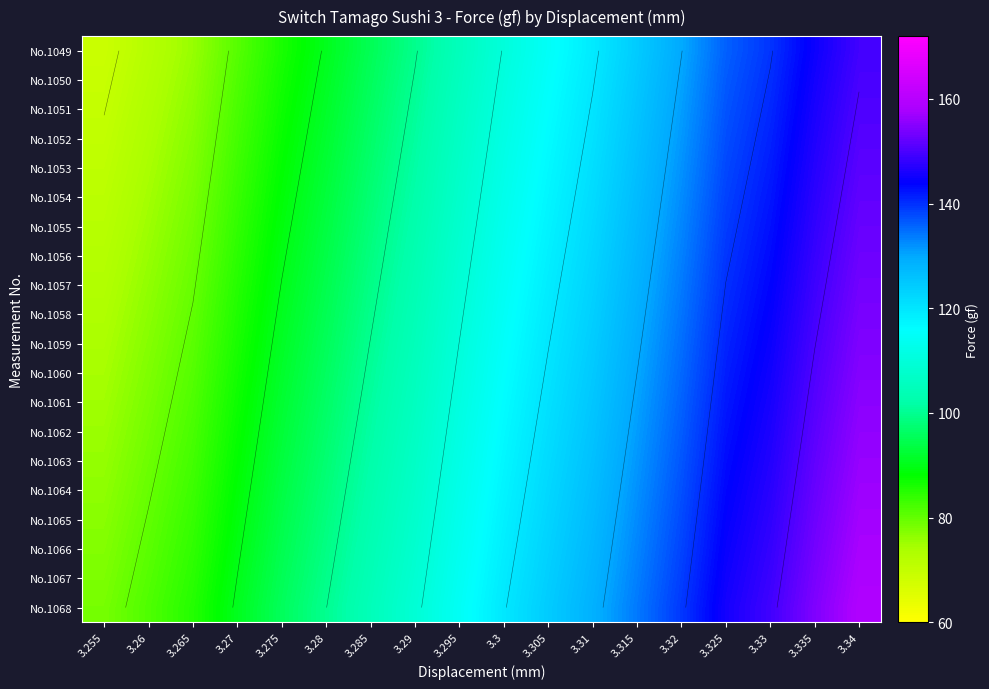

What is the lowest value of the No.1056 series?

72.4